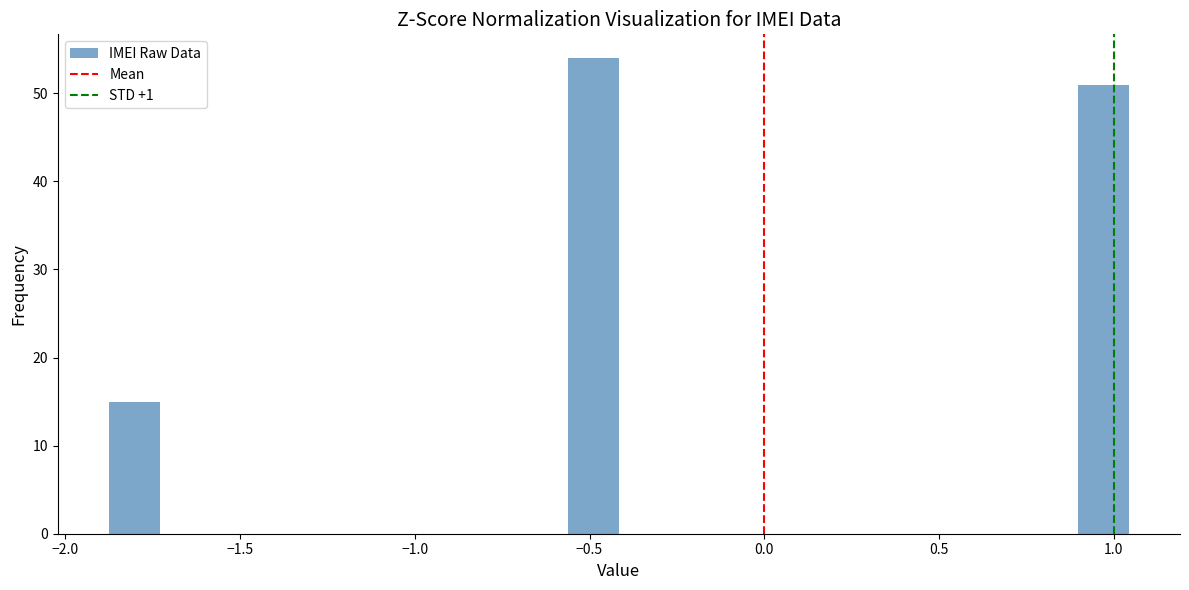

Read against the x-axis, roughly where is the centre of the tallest bar?

-0.50